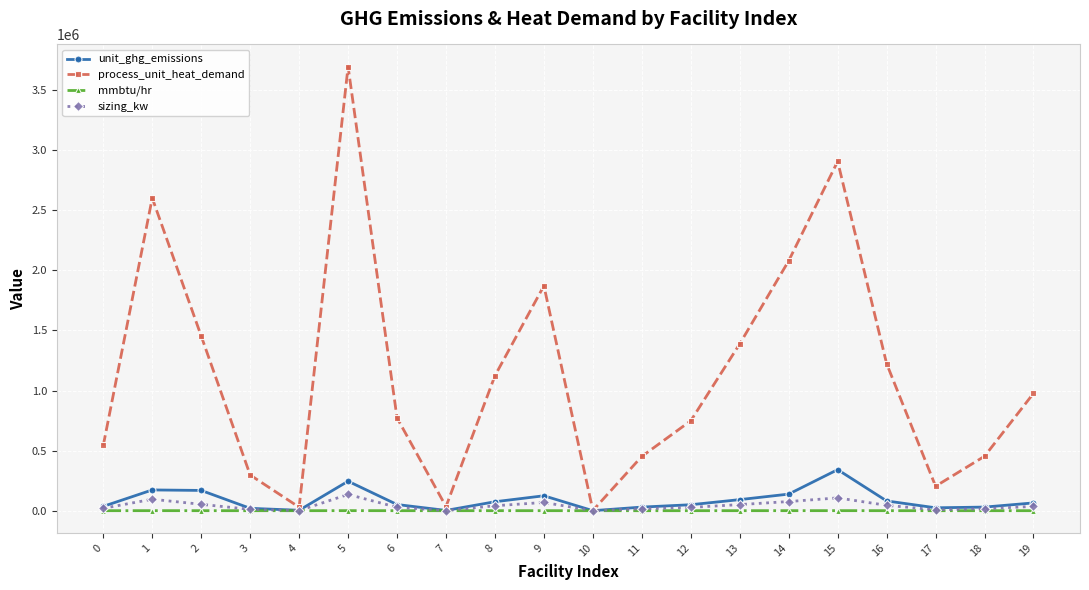

What is the spread (max minus min) of values at 10?

1796.7